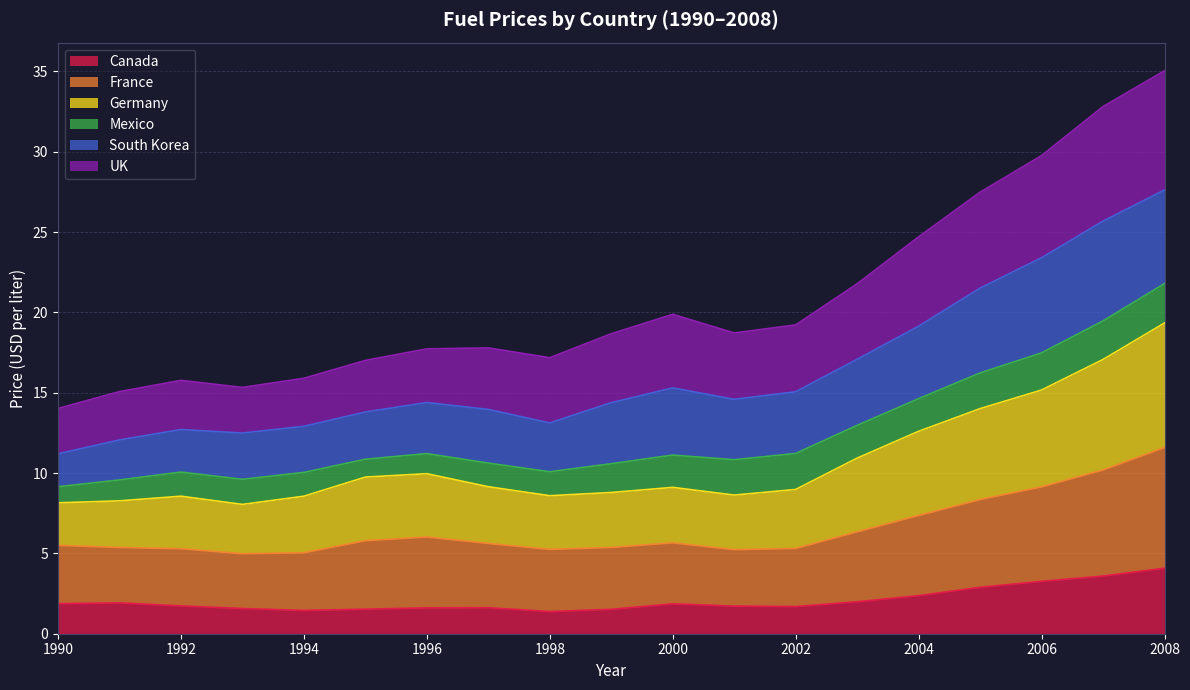

Which series has the largest total across all categories?

UK